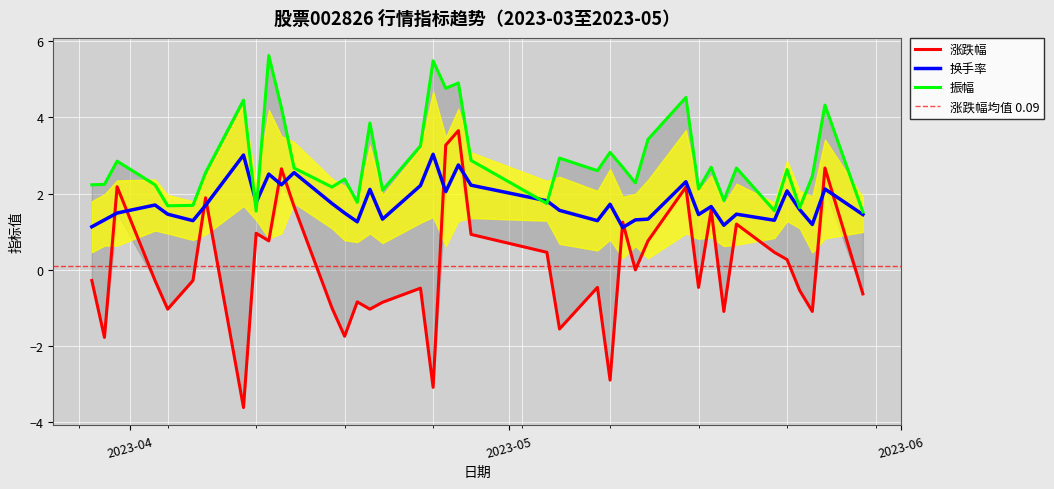

Reading left to right, extract all data points from this chart.

涨跌幅: 2023-03-29=-0.3	2023-03-30=-1.8	2023-03-31=2.2	2023-04-03=-0.3	2023-04-04=-1.0	2023-04-06=-0.3	2023-04-07=1.9	2023-04-10=-3.6	2023-04-11=1.0	2023-04-12=0.8	2023-04-13=2.6	2023-04-14=1.7	2023-04-17=-1.0	2023-04-18=-1.7	2023-04-19=-0.8	2023-04-20=-1.0	2023-04-21=-0.8	2023-04-24=-0.5	2023-04-25=-3.1	2023-04-26=3.3	2023-04-27=3.6	2023-04-28=0.9	2023-05-04=0.5	2023-05-05=-1.6	2023-05-08=-0.5	2023-05-09=-2.9	2023-05-10=1.2	2023-05-11=0.0	2023-05-12=0.8	2023-05-15=2.2	2023-05-16=-0.5	2023-05-17=1.6	2023-05-18=-1.1	2023-05-19=1.2	2023-05-22=0.5	2023-05-23=0.3	2023-05-24=-0.5	2023-05-25=-1.1	2023-05-26=2.7	2023-05-29=-0.6
换手率: 2023-03-29=1.1	2023-03-30=1.3	2023-03-31=1.5	2023-04-03=1.7	2023-04-04=1.5	2023-04-06=1.3	2023-04-07=1.7	2023-04-10=3.0	2023-04-11=1.8	2023-04-12=2.5	2023-04-13=2.2	2023-04-14=2.5	2023-04-17=1.7	2023-04-18=1.5	2023-04-19=1.3	2023-04-20=2.1	2023-04-21=1.3	2023-04-24=2.2	2023-04-25=3.0	2023-04-26=2.0	2023-04-27=2.8	2023-04-28=2.2	2023-05-04=1.8	2023-05-05=1.6	2023-05-08=1.3	2023-05-09=1.7	2023-05-10=1.1	2023-05-11=1.3	2023-05-12=1.3	2023-05-15=2.3	2023-05-16=1.4	2023-05-17=1.7	2023-05-18=1.2	2023-05-19=1.5	2023-05-22=1.3	2023-05-23=2.1	2023-05-24=1.6	2023-05-25=1.2	2023-05-26=2.1	2023-05-29=1.4
振幅: 2023-03-29=2.2	2023-03-30=2.2	2023-03-31=2.9	2023-04-03=2.2	2023-04-04=1.7	2023-04-06=1.7	2023-04-07=2.5	2023-04-10=4.5	2023-04-11=1.5	2023-04-12=5.6	2023-04-13=4.2	2023-04-14=2.7	2023-04-17=2.2	2023-04-18=2.4	2023-04-19=1.8	2023-04-20=3.9	2023-04-21=2.1	2023-04-24=3.2	2023-04-25=5.5	2023-04-26=4.8	2023-04-27=4.9	2023-04-28=2.9	2023-05-04=1.7	2023-05-05=2.9	2023-05-08=2.6	2023-05-09=3.1	2023-05-10=2.7	2023-05-11=2.3	2023-05-12=3.4	2023-05-15=4.5	2023-05-16=2.1	2023-05-17=2.7	2023-05-18=1.8	2023-05-19=2.7	2023-05-22=1.6	2023-05-23=2.6	2023-05-24=1.6	2023-05-25=2.5	2023-05-26=4.3	2023-05-29=1.5